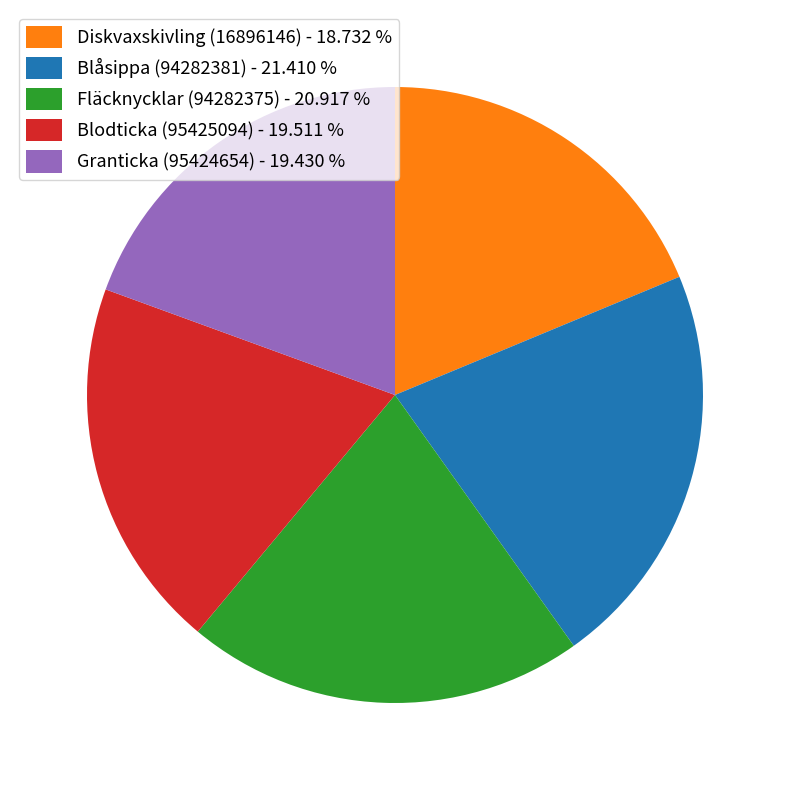

Is there any slice that represents more than half of the pie?

No